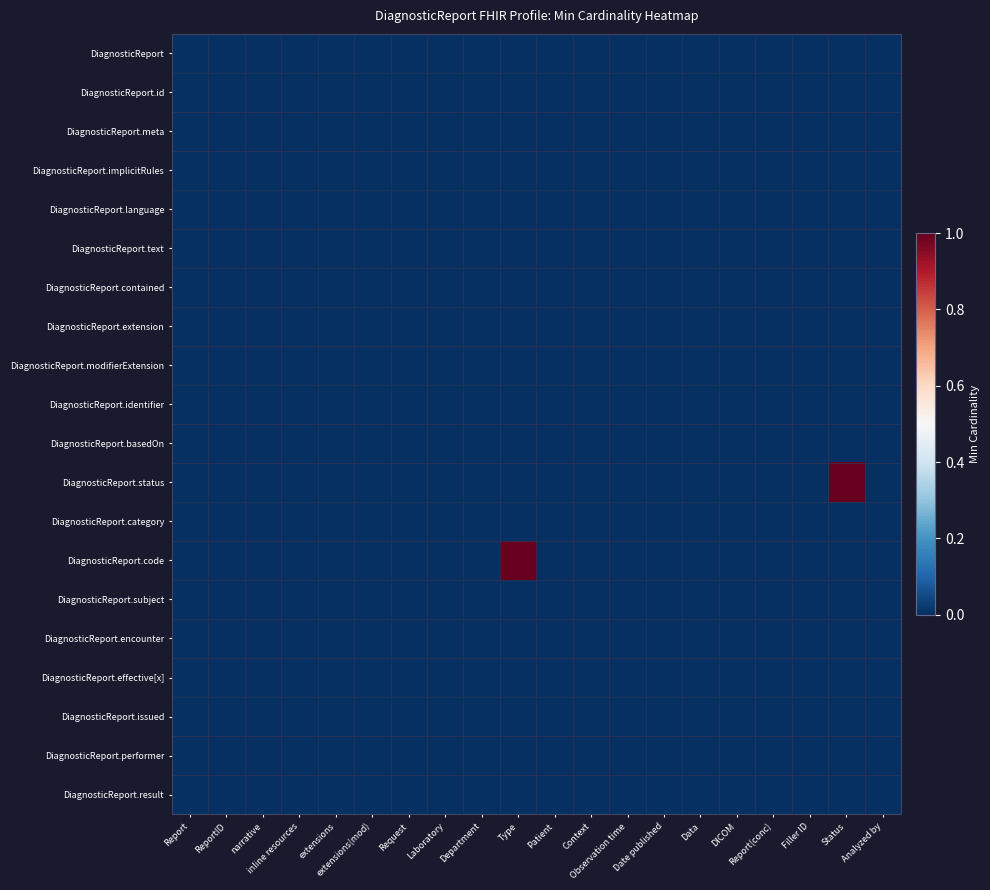

Reading left to right, list all the values displayed in this chart.

DiagnosticReport: Report=0	ReportID=0	narrative=0	inline resources=0	extensions=0	extensions(mod)=0	Request=0	Laboratory=0	Department=0	Type=0	Patient=0	Context=0	Observation time=0	Date published=0	Data=0	DICOM=0	Report(conc)=0	Filler ID=0	Status=0	Analyzed by=0
DiagnosticReport.id: Report=0	ReportID=0	narrative=0	inline resources=0	extensions=0	extensions(mod)=0	Request=0	Laboratory=0	Department=0	Type=0	Patient=0	Context=0	Observation time=0	Date published=0	Data=0	DICOM=0	Report(conc)=0	Filler ID=0	Status=0	Analyzed by=0
DiagnosticReport.meta: Report=0	ReportID=0	narrative=0	inline resources=0	extensions=0	extensions(mod)=0	Request=0	Laboratory=0	Department=0	Type=0	Patient=0	Context=0	Observation time=0	Date published=0	Data=0	DICOM=0	Report(conc)=0	Filler ID=0	Status=0	Analyzed by=0
DiagnosticReport.implicitRules: Report=0	ReportID=0	narrative=0	inline resources=0	extensions=0	extensions(mod)=0	Request=0	Laboratory=0	Department=0	Type=0	Patient=0	Context=0	Observation time=0	Date published=0	Data=0	DICOM=0	Report(conc)=0	Filler ID=0	Status=0	Analyzed by=0
DiagnosticReport.language: Report=0	ReportID=0	narrative=0	inline resources=0	extensions=0	extensions(mod)=0	Request=0	Laboratory=0	Department=0	Type=0	Patient=0	Context=0	Observation time=0	Date published=0	Data=0	DICOM=0	Report(conc)=0	Filler ID=0	Status=0	Analyzed by=0
DiagnosticReport.text: Report=0	ReportID=0	narrative=0	inline resources=0	extensions=0	extensions(mod)=0	Request=0	Laboratory=0	Department=0	Type=0	Patient=0	Context=0	Observation time=0	Date published=0	Data=0	DICOM=0	Report(conc)=0	Filler ID=0	Status=0	Analyzed by=0
DiagnosticReport.contained: Report=0	ReportID=0	narrative=0	inline resources=0	extensions=0	extensions(mod)=0	Request=0	Laboratory=0	Department=0	Type=0	Patient=0	Context=0	Observation time=0	Date published=0	Data=0	DICOM=0	Report(conc)=0	Filler ID=0	Status=0	Analyzed by=0
DiagnosticReport.extension: Report=0	ReportID=0	narrative=0	inline resources=0	extensions=0	extensions(mod)=0	Request=0	Laboratory=0	Department=0	Type=0	Patient=0	Context=0	Observation time=0	Date published=0	Data=0	DICOM=0	Report(conc)=0	Filler ID=0	Status=0	Analyzed by=0
DiagnosticReport.modifierExtension: Report=0	ReportID=0	narrative=0	inline resources=0	extensions=0	extensions(mod)=0	Request=0	Laboratory=0	Department=0	Type=0	Patient=0	Context=0	Observation time=0	Date published=0	Data=0	DICOM=0	Report(conc)=0	Filler ID=0	Status=0	Analyzed by=0
DiagnosticReport.identifier: Report=0	ReportID=0	narrative=0	inline resources=0	extensions=0	extensions(mod)=0	Request=0	Laboratory=0	Department=0	Type=0	Patient=0	Context=0	Observation time=0	Date published=0	Data=0	DICOM=0	Report(conc)=0	Filler ID=0	Status=0	Analyzed by=0
DiagnosticReport.basedOn: Report=0	ReportID=0	narrative=0	inline resources=0	extensions=0	extensions(mod)=0	Request=0	Laboratory=0	Department=0	Type=0	Patient=0	Context=0	Observation time=0	Date published=0	Data=0	DICOM=0	Report(conc)=0	Filler ID=0	Status=0	Analyzed by=0
DiagnosticReport.status: Report=0	ReportID=0	narrative=0	inline resources=0	extensions=0	extensions(mod)=0	Request=0	Laboratory=0	Department=0	Type=0	Patient=0	Context=0	Observation time=0	Date published=0	Data=0	DICOM=0	Report(conc)=0	Filler ID=0	Status=1	Analyzed by=0
DiagnosticReport.category: Report=0	ReportID=0	narrative=0	inline resources=0	extensions=0	extensions(mod)=0	Request=0	Laboratory=0	Department=0	Type=0	Patient=0	Context=0	Observation time=0	Date published=0	Data=0	DICOM=0	Report(conc)=0	Filler ID=0	Status=0	Analyzed by=0
DiagnosticReport.code: Report=0	ReportID=0	narrative=0	inline resources=0	extensions=0	extensions(mod)=0	Request=0	Laboratory=0	Department=0	Type=1	Patient=0	Context=0	Observation time=0	Date published=0	Data=0	DICOM=0	Report(conc)=0	Filler ID=0	Status=0	Analyzed by=0
DiagnosticReport.subject: Report=0	ReportID=0	narrative=0	inline resources=0	extensions=0	extensions(mod)=0	Request=0	Laboratory=0	Department=0	Type=0	Patient=0	Context=0	Observation time=0	Date published=0	Data=0	DICOM=0	Report(conc)=0	Filler ID=0	Status=0	Analyzed by=0
DiagnosticReport.encounter: Report=0	ReportID=0	narrative=0	inline resources=0	extensions=0	extensions(mod)=0	Request=0	Laboratory=0	Department=0	Type=0	Patient=0	Context=0	Observation time=0	Date published=0	Data=0	DICOM=0	Report(conc)=0	Filler ID=0	Status=0	Analyzed by=0
DiagnosticReport.effective[x]: Report=0	ReportID=0	narrative=0	inline resources=0	extensions=0	extensions(mod)=0	Request=0	Laboratory=0	Department=0	Type=0	Patient=0	Context=0	Observation time=0	Date published=0	Data=0	DICOM=0	Report(conc)=0	Filler ID=0	Status=0	Analyzed by=0
DiagnosticReport.issued: Report=0	ReportID=0	narrative=0	inline resources=0	extensions=0	extensions(mod)=0	Request=0	Laboratory=0	Department=0	Type=0	Patient=0	Context=0	Observation time=0	Date published=0	Data=0	DICOM=0	Report(conc)=0	Filler ID=0	Status=0	Analyzed by=0
DiagnosticReport.performer: Report=0	ReportID=0	narrative=0	inline resources=0	extensions=0	extensions(mod)=0	Request=0	Laboratory=0	Department=0	Type=0	Patient=0	Context=0	Observation time=0	Date published=0	Data=0	DICOM=0	Report(conc)=0	Filler ID=0	Status=0	Analyzed by=0
DiagnosticReport.result: Report=0	ReportID=0	narrative=0	inline resources=0	extensions=0	extensions(mod)=0	Request=0	Laboratory=0	Department=0	Type=0	Patient=0	Context=0	Observation time=0	Date published=0	Data=0	DICOM=0	Report(conc)=0	Filler ID=0	Status=0	Analyzed by=0